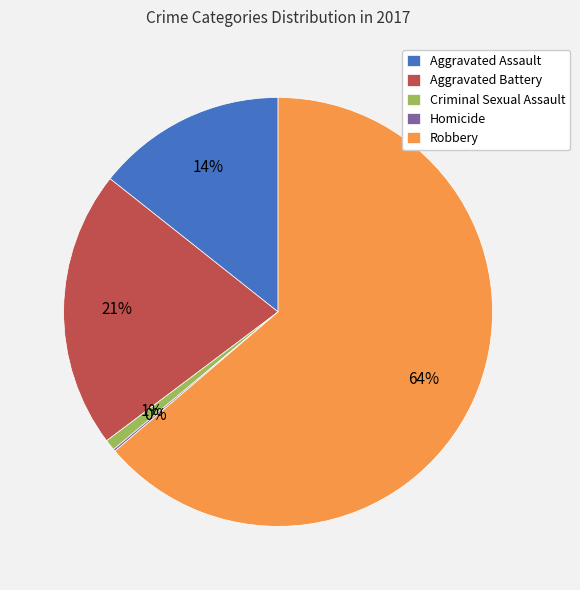

Combined, do Robbery and Criminal Sexual Assault account for over 50%?

Yes